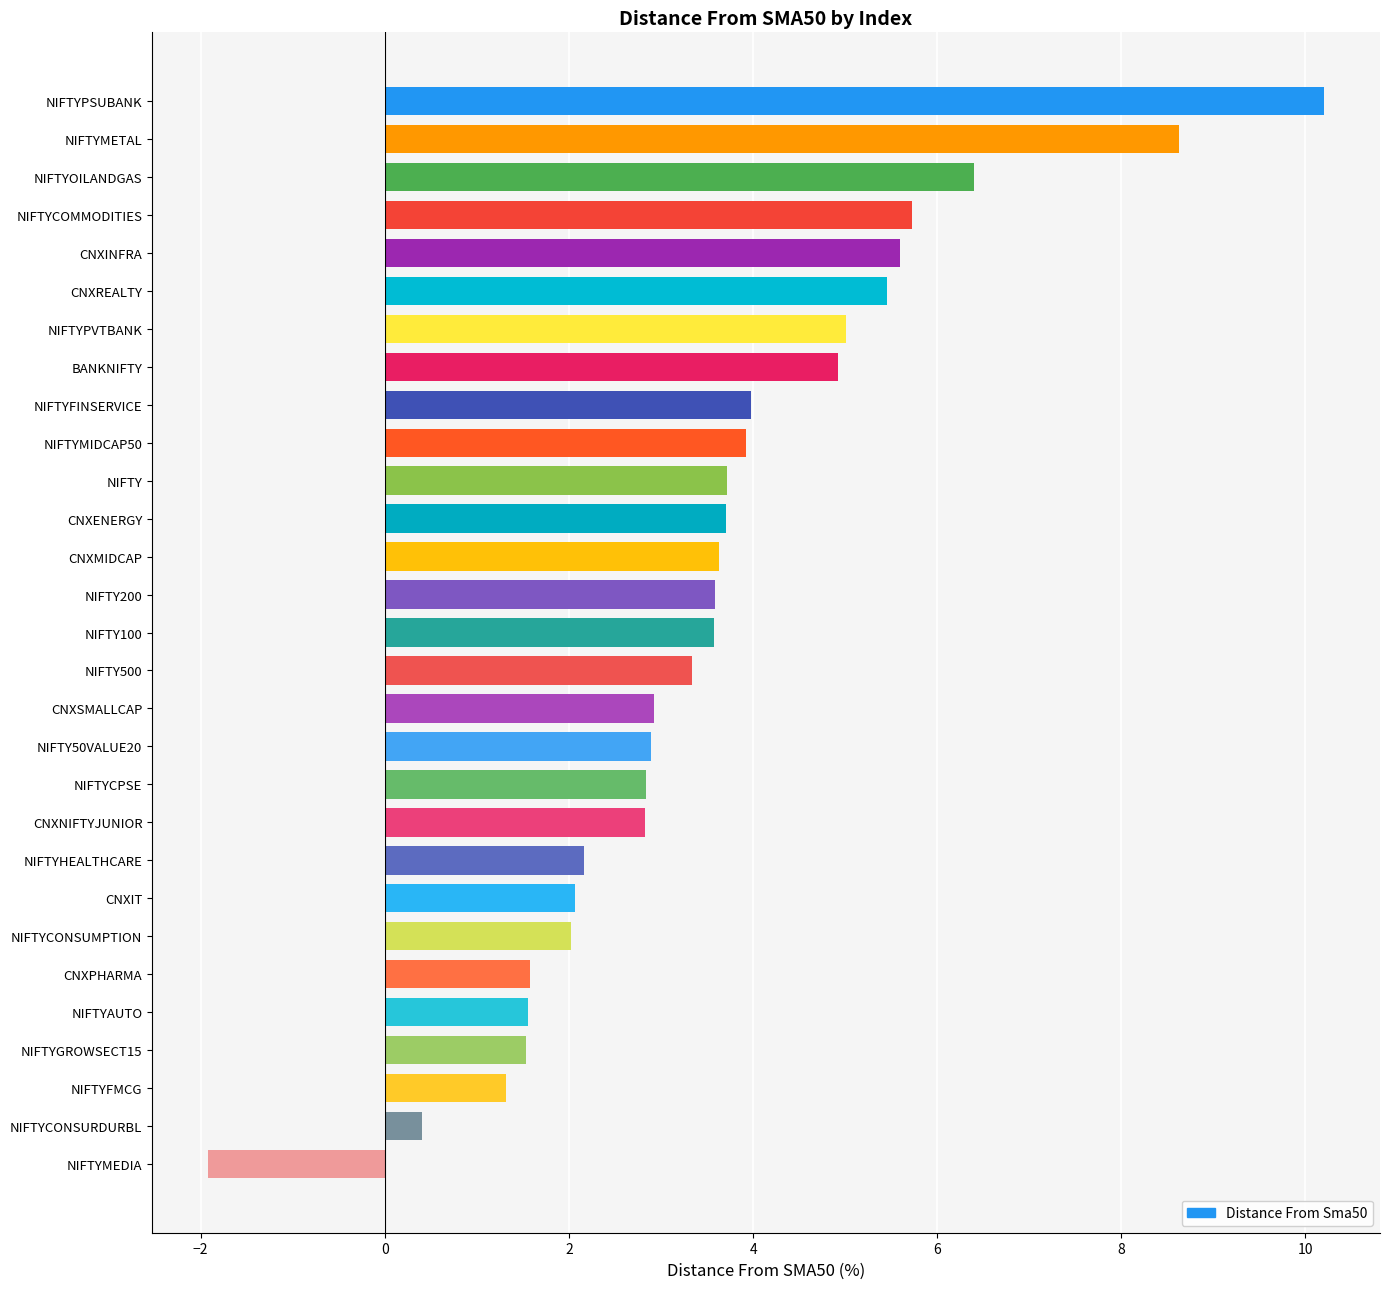

What is the minimum value shown in the chart?

-1.9